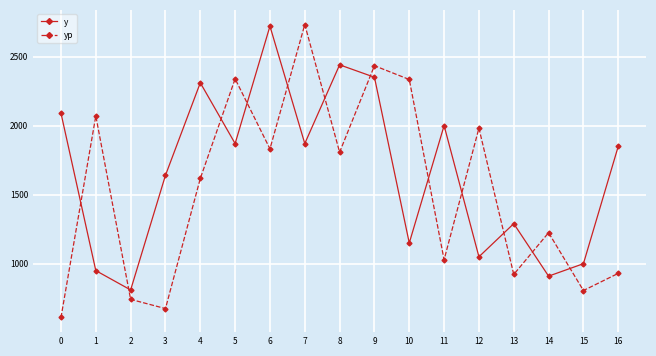

Is it true that y equals 341.4 at 13?

False